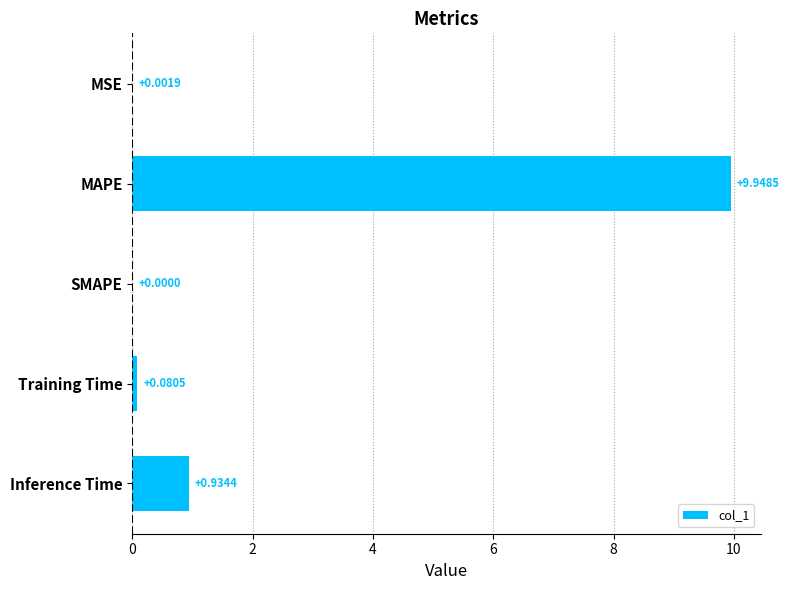

At which label is the value closest to 4?

Inference Time